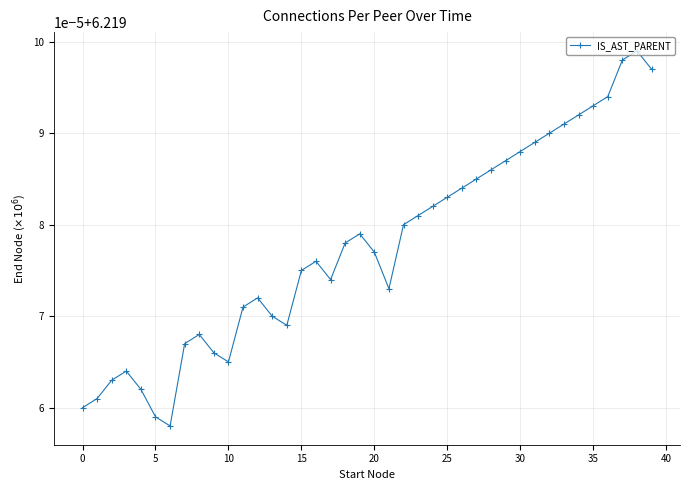

Reading left to right, transcribe all the data shown in this chart.

6.2	6.2	6.2	6.2	6.2	6.2	6.2	6.2	6.2	6.2	6.2	6.2	6.2	6.2	6.2	6.2	6.2	6.2	6.2	6.2	6.2	6.2	6.2	6.2	6.2	6.2	6.2	6.2	6.2	6.2	6.2	6.2	6.2	6.2	6.2	6.2	6.2	6.2	6.2	6.2